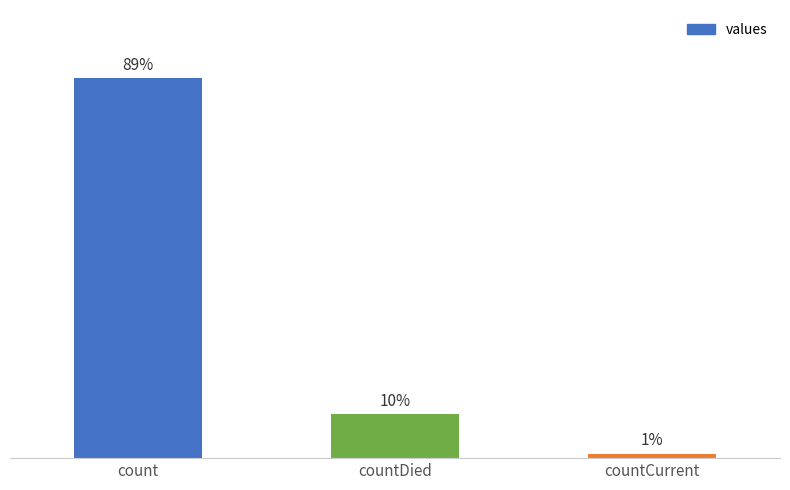

What is the label of the 2nd bar from the left?

countDied